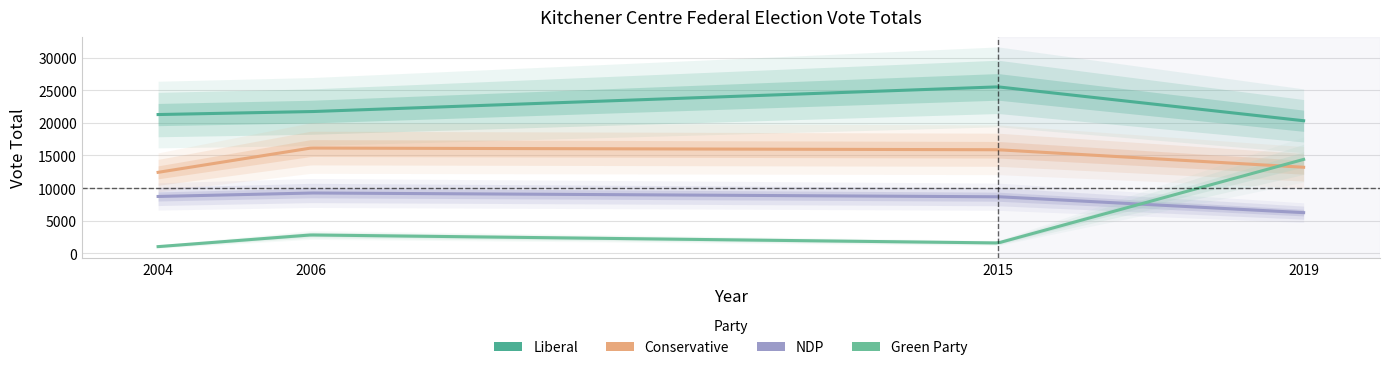

Which series changed the most between 2004 and 2019?

Green Party